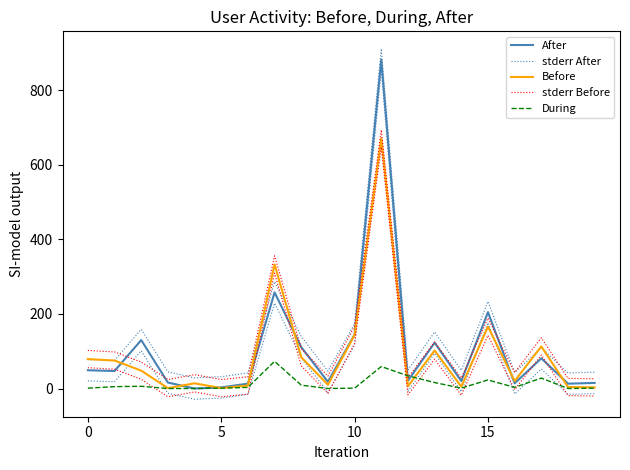

Which series has the largest total across all categories?

stderr After